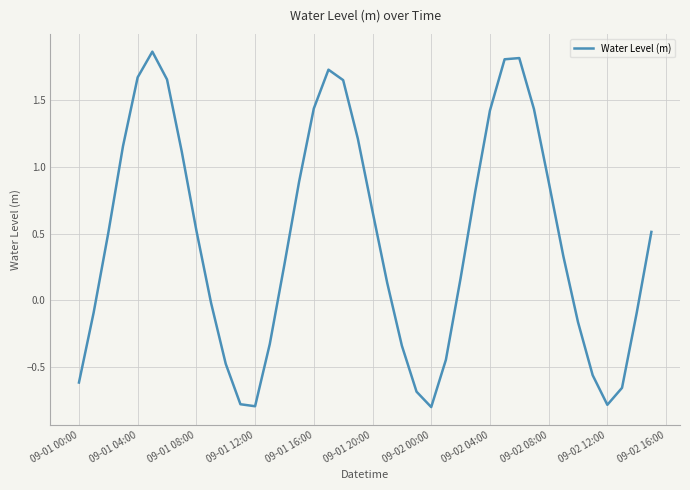

Count the number of data series in this chart.

1